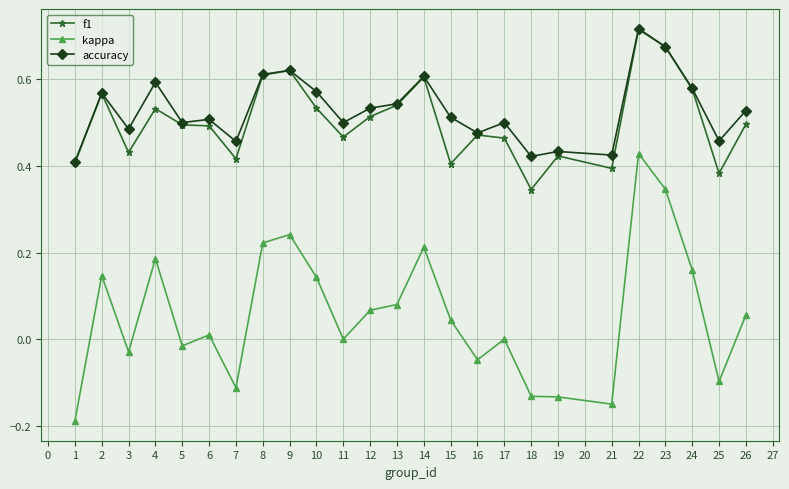

What are all the series names shown in the legend?

f1, kappa, accuracy